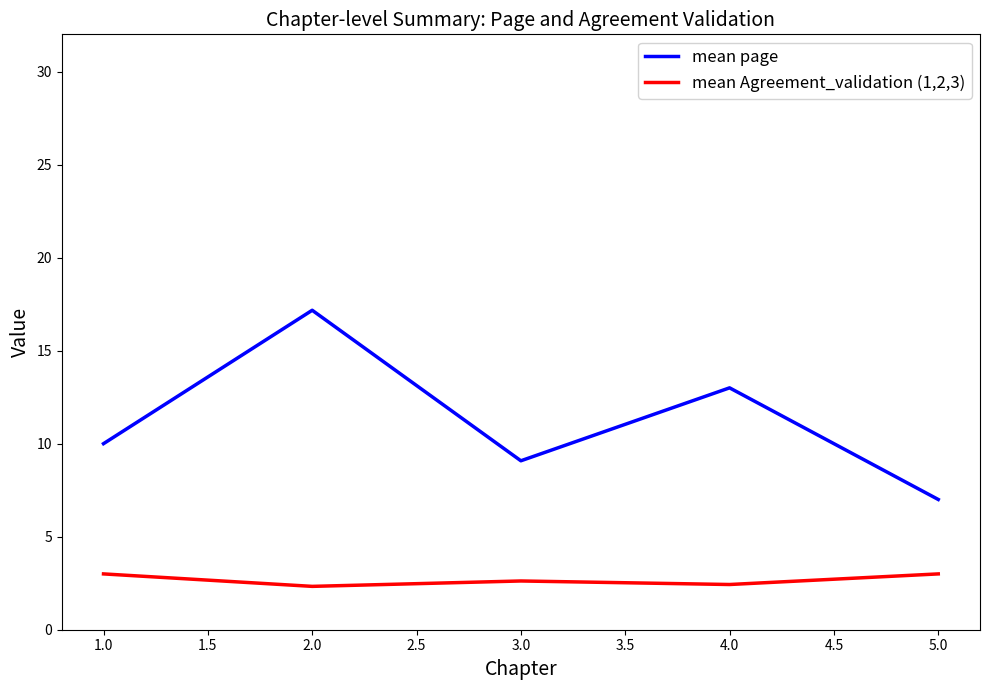

Which category has the lowest value in the mean page series?

5.0